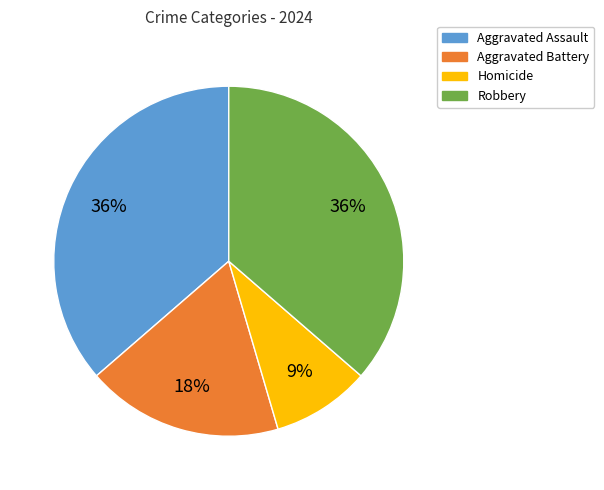

To the nearest percent, what portion does Homicide represent?

9%